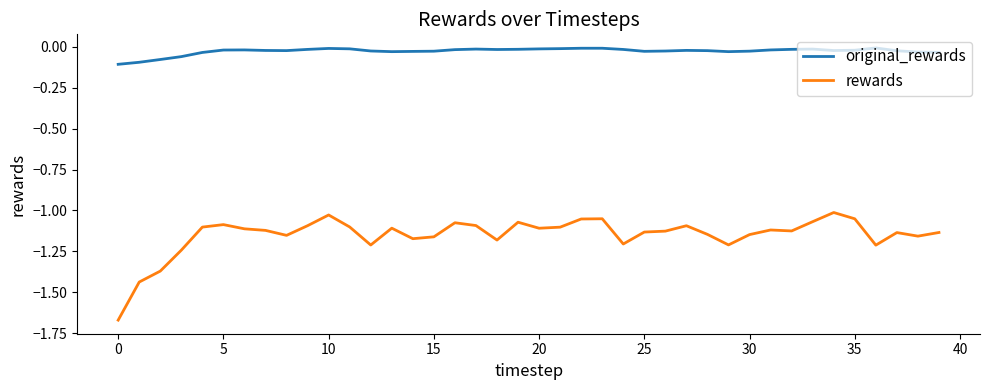

Which series has the largest total across all categories?

original_rewards